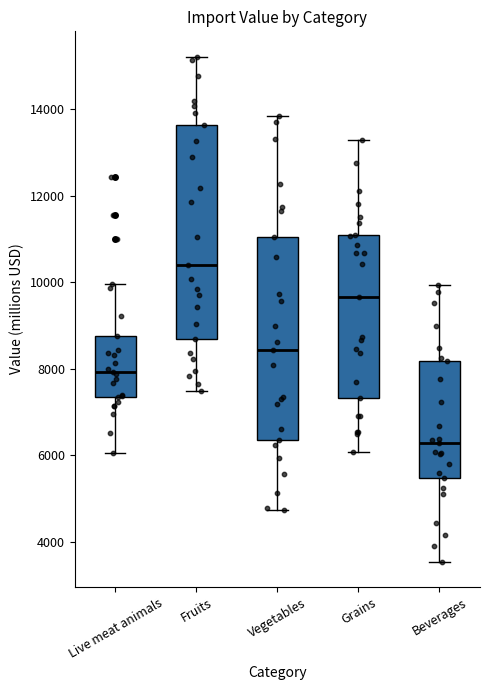

Comparing the boxes themselves (not the whiskers), which one is the tallest?

Fruits